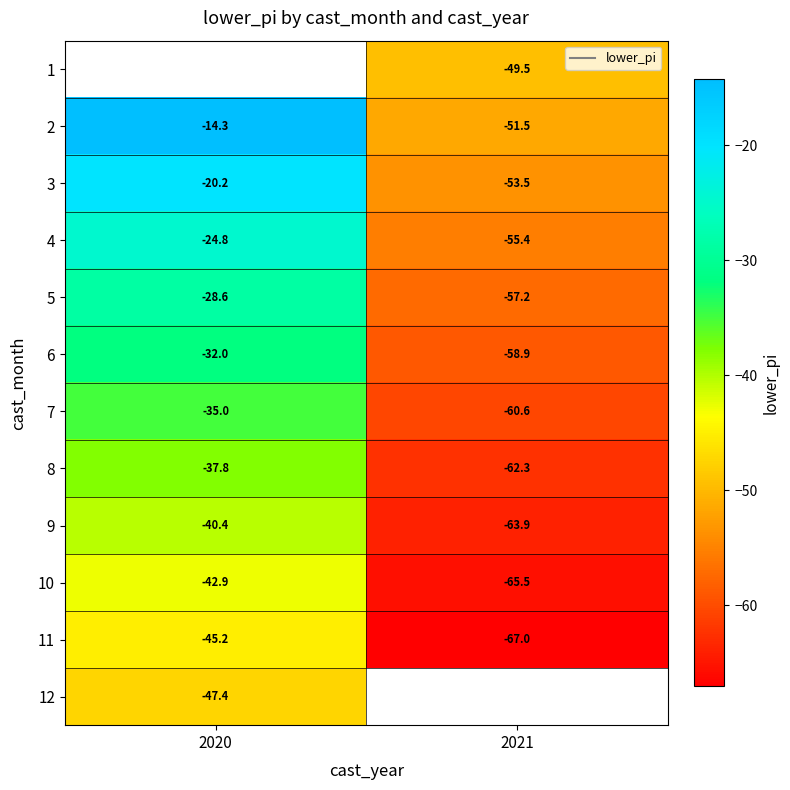

What is the sum of all 2 values?

-65.8